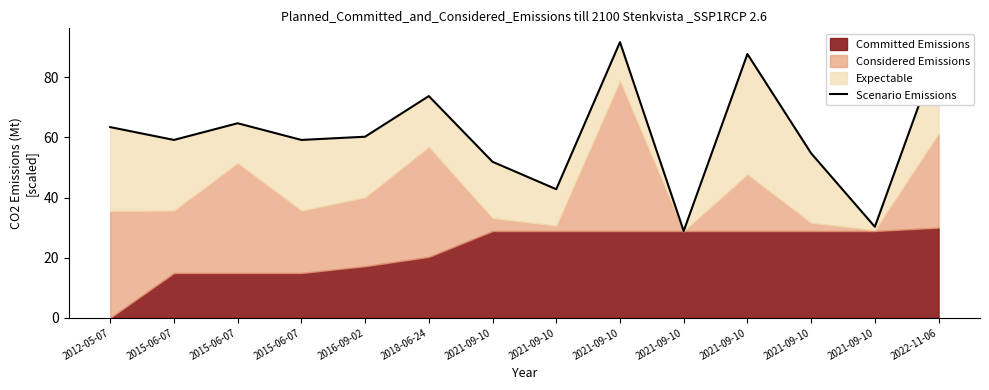

Rank the categories by value from highest to lowest.

2021-09-10, 2022-11-06, 2021-09-10, 2018-06-24, 2015-06-07, 2012-05-07, 2016-09-02, 2015-06-07, 2015-06-07, 2021-09-10, 2021-09-10, 2021-09-10, 2021-09-10, 2021-09-10